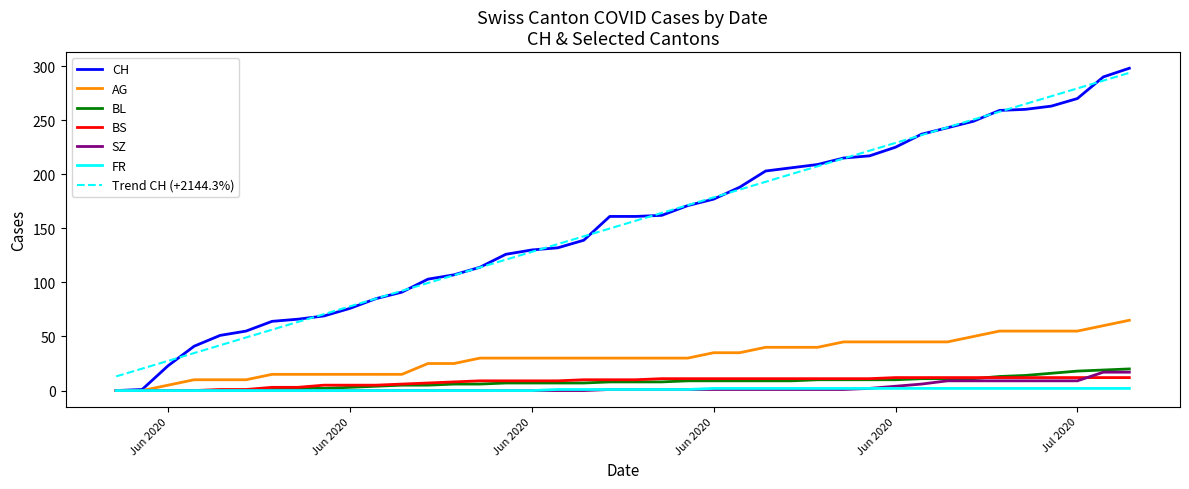

What is the maximum value for SZ?

17.0